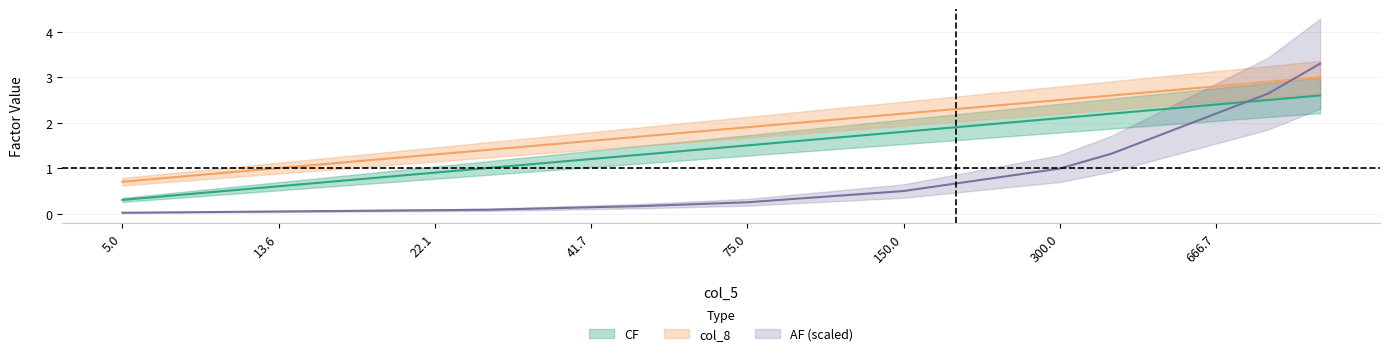

Is this an area chart (filled region under the line)?

No